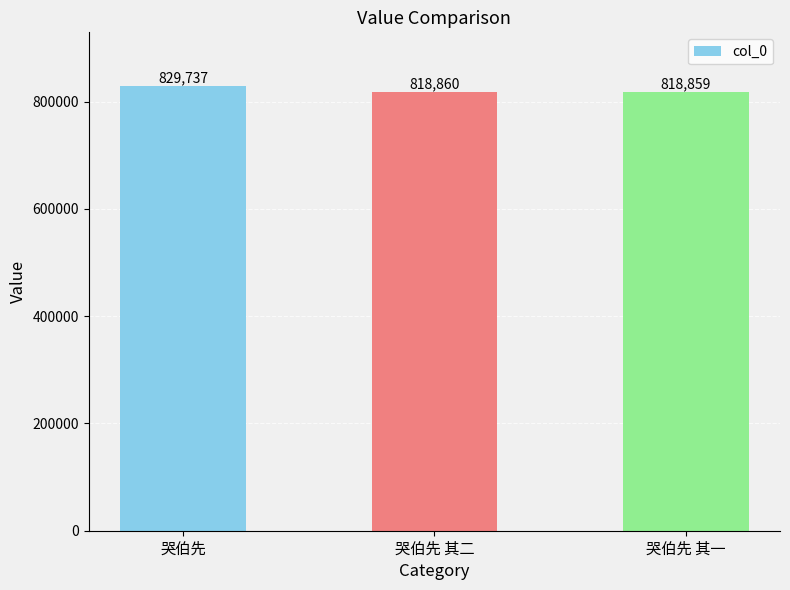

What position from the right is 哭伯先?

3